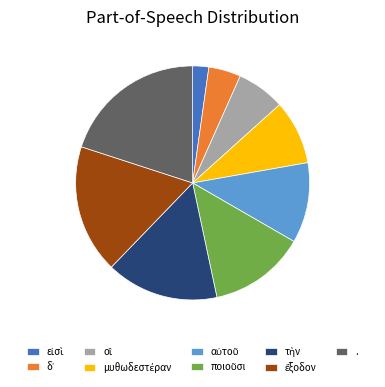

Does any single category account for the majority?

No